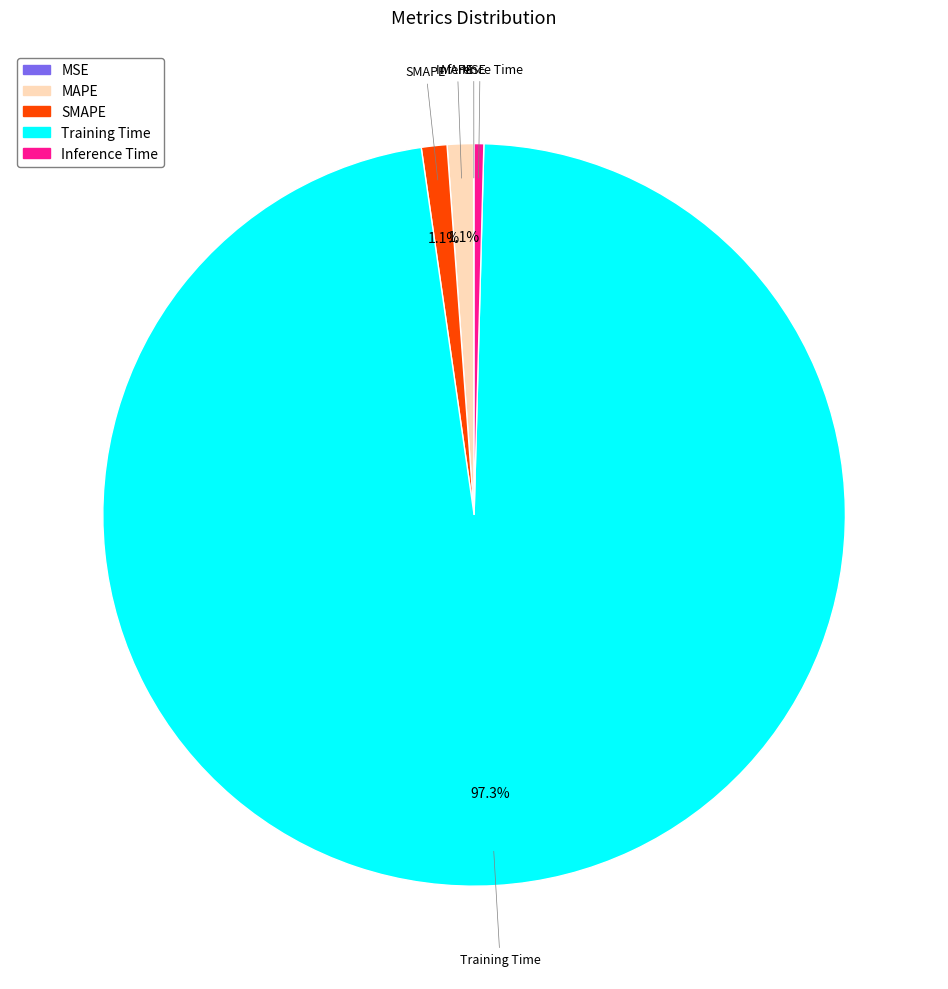

Combined, do Training Time and MAPE account for over 50%?

Yes